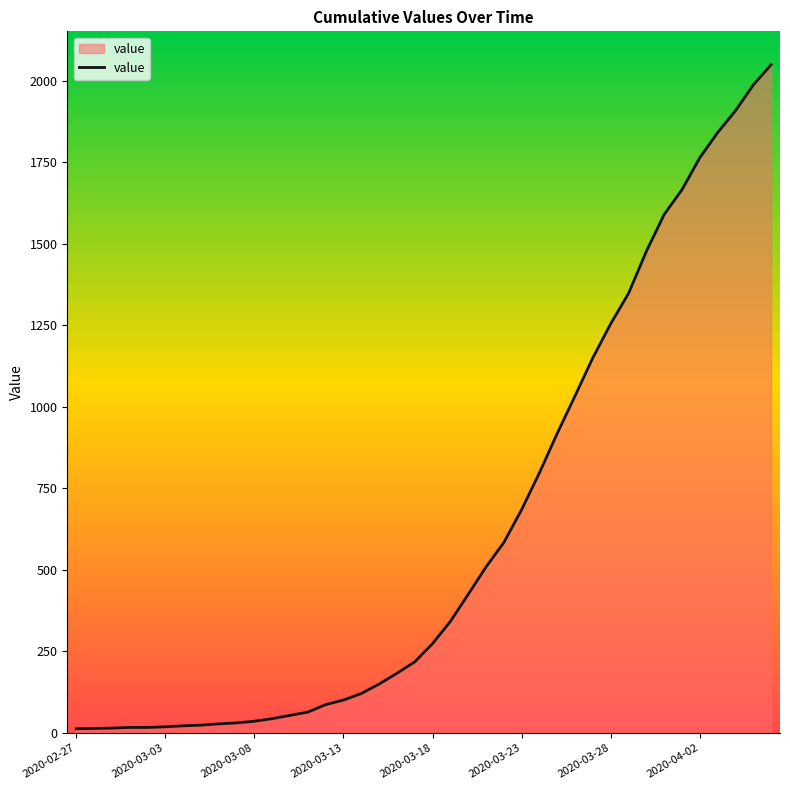

What is the smallest value displayed?

13